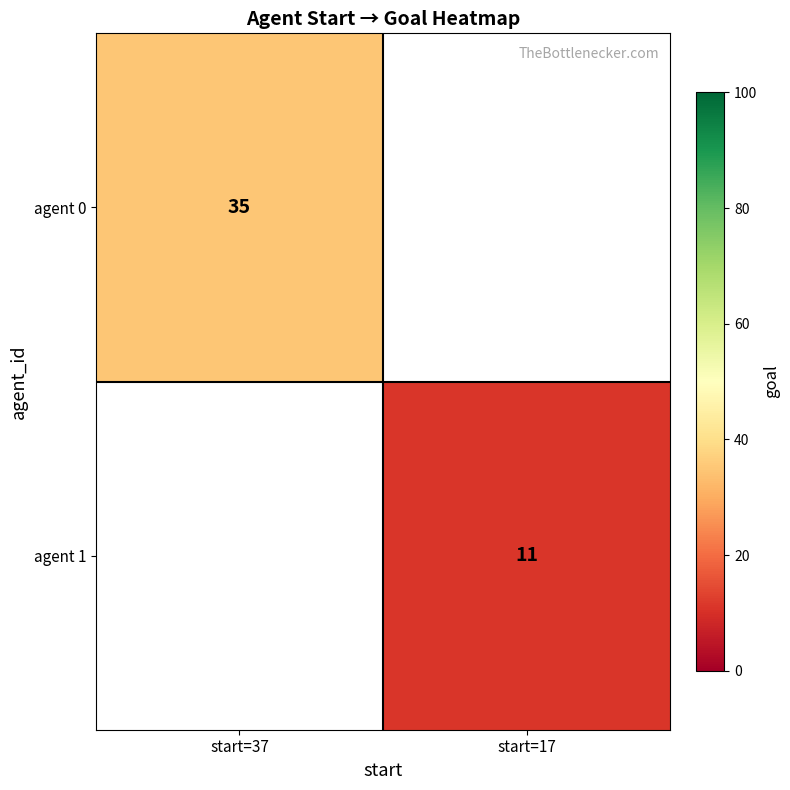

The value of agent 0 at start=37 is 24. True or false?

False